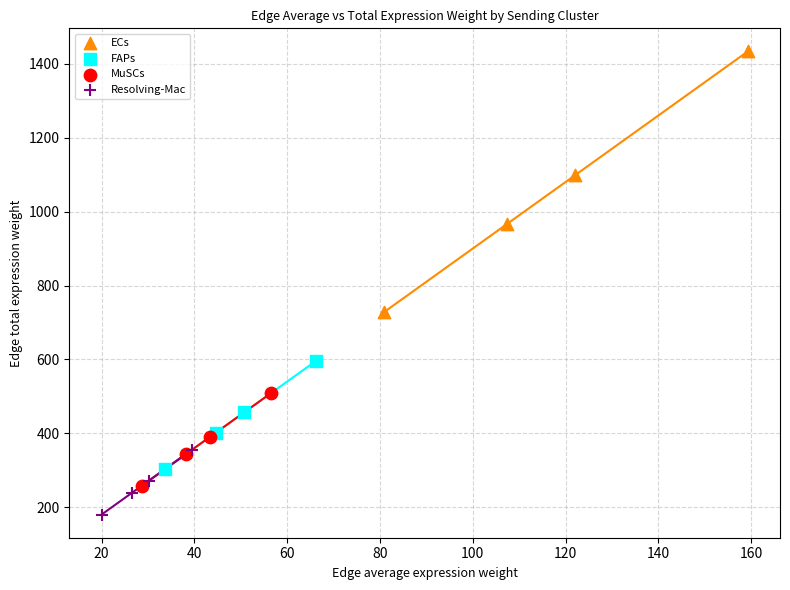

Which series contains the lowest Y value?

Resolving-Mac